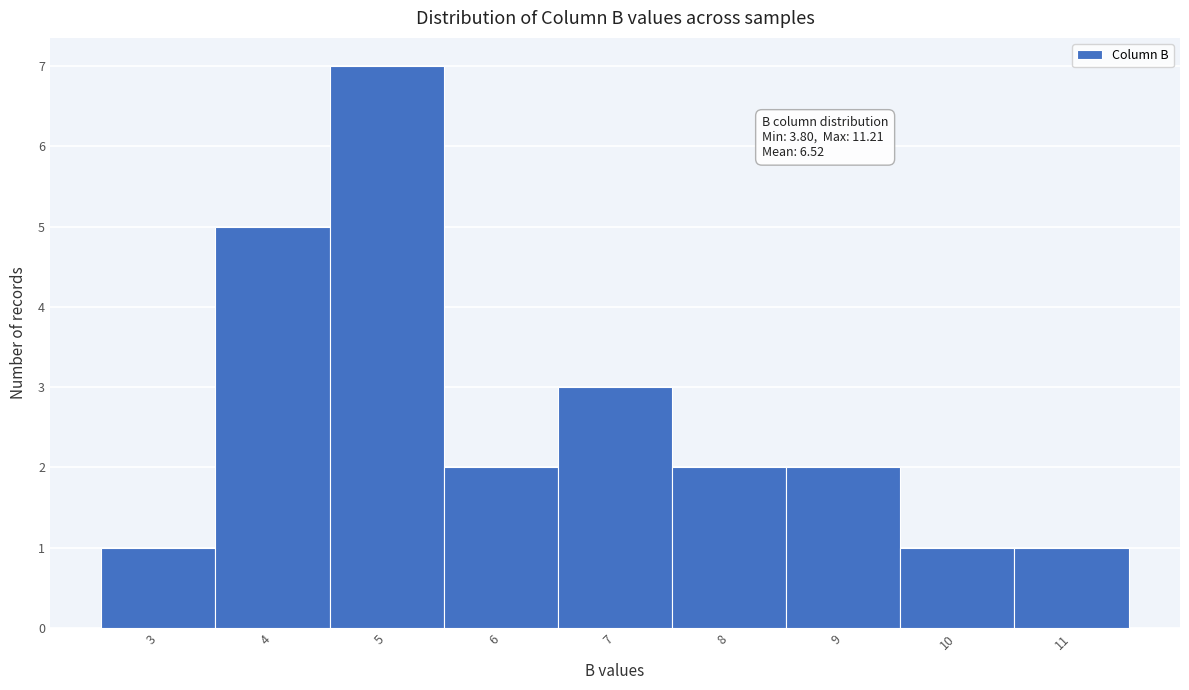

Reading left to right, what are all the values shown in this chart?

1	5	7	2	3	2	2	1	1